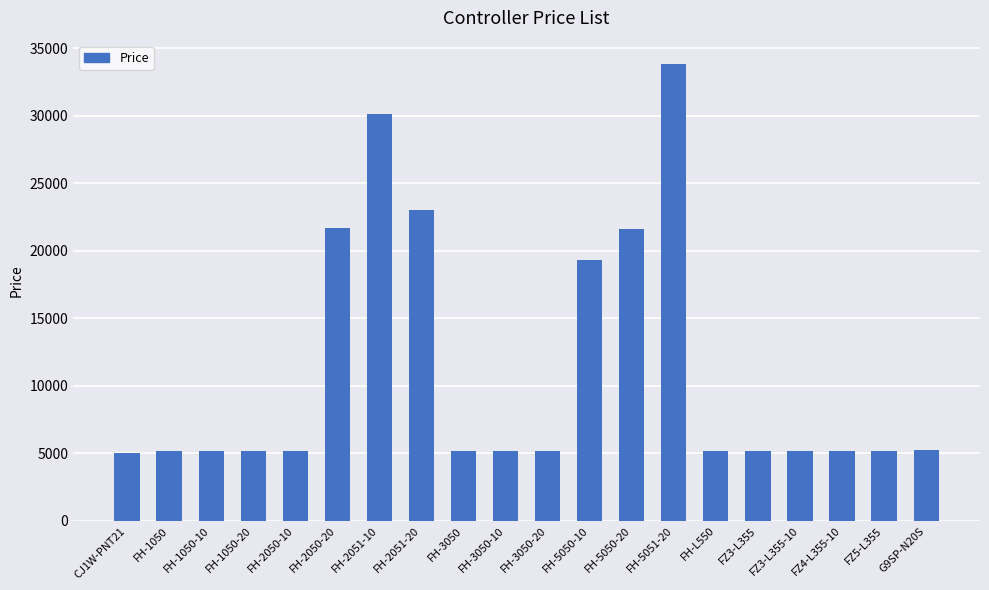

What is the average value?

11086